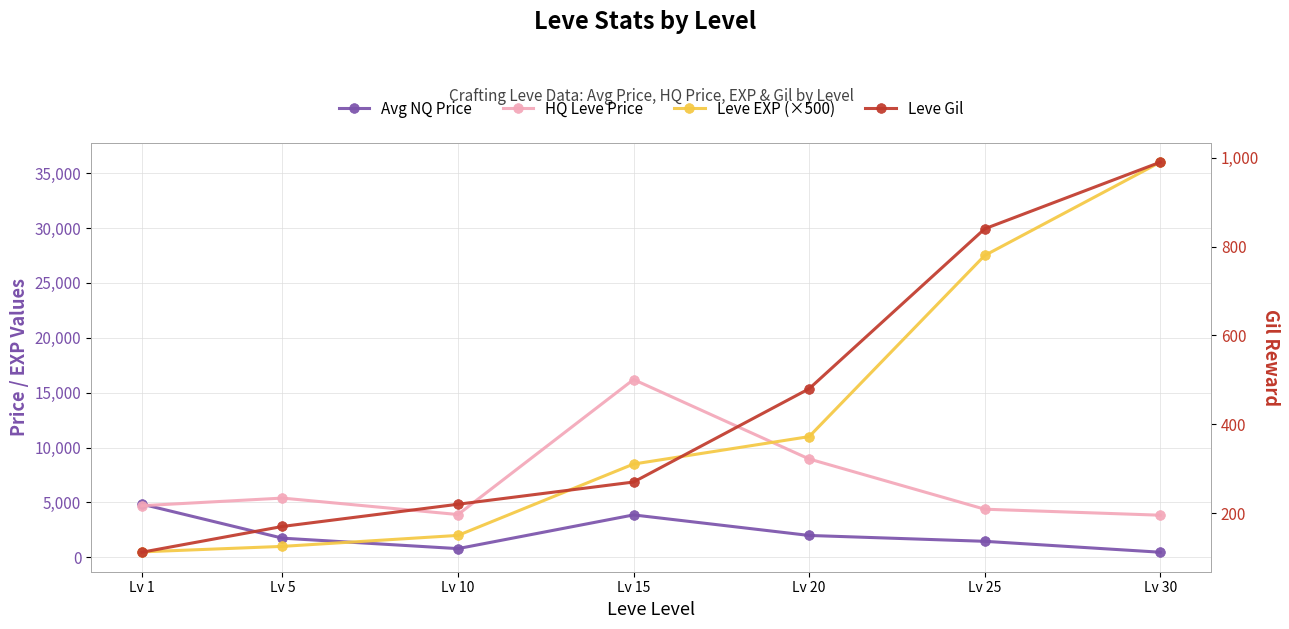

What is the value of the Avg NQ Price point at the 5th from the left?

1995